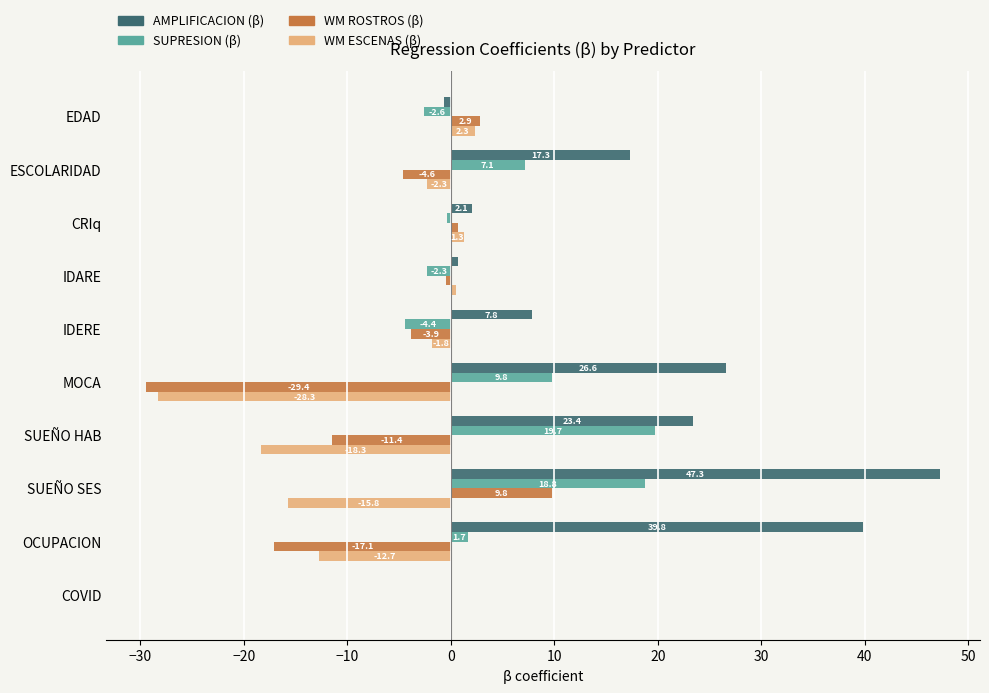

Where is WM ROSTROS (β) nearest to the value -9?

SUEÑO HAB